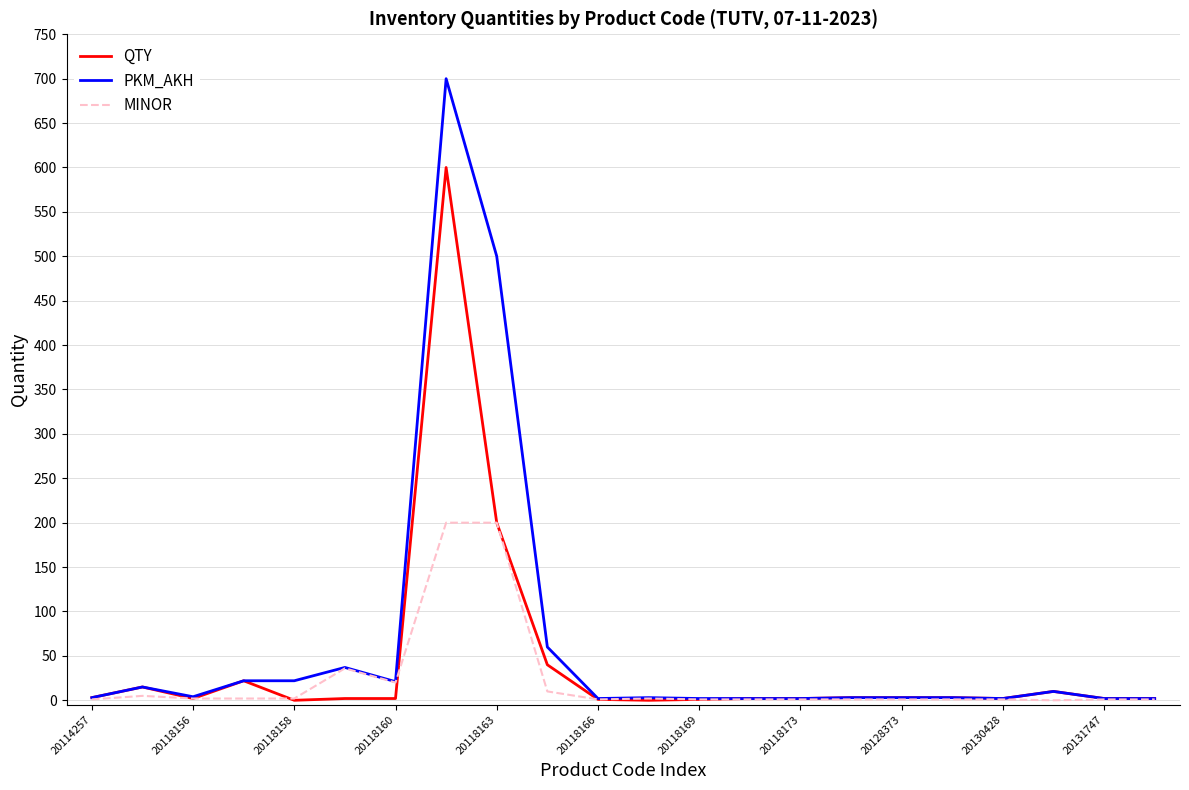

Rank the series by their maximum value, from lowest to highest.

MINOR, QTY, PKM_AKH